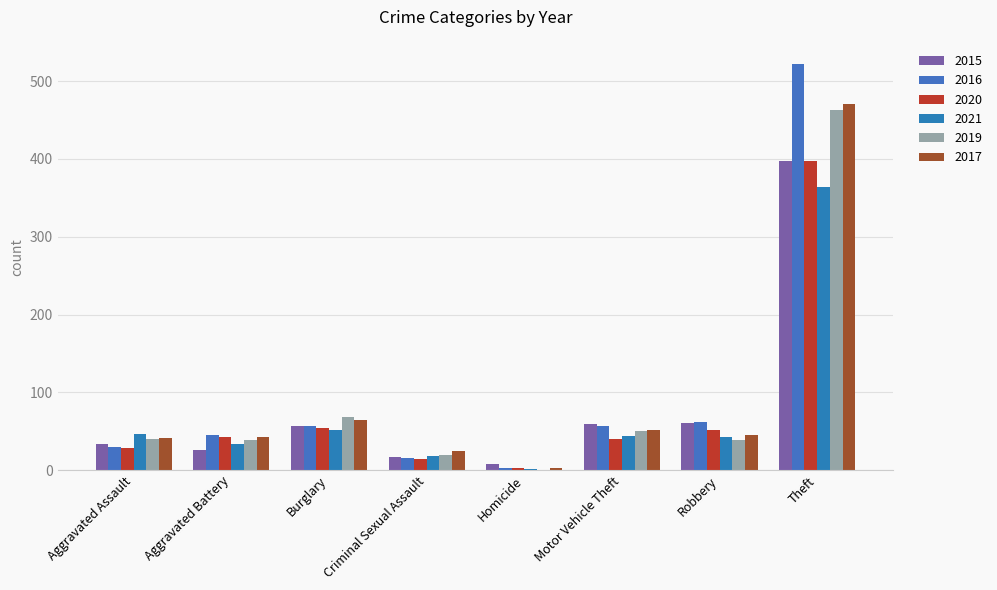

What are all the series names shown in the legend?

2015, 2016, 2020, 2021, 2019, 2017